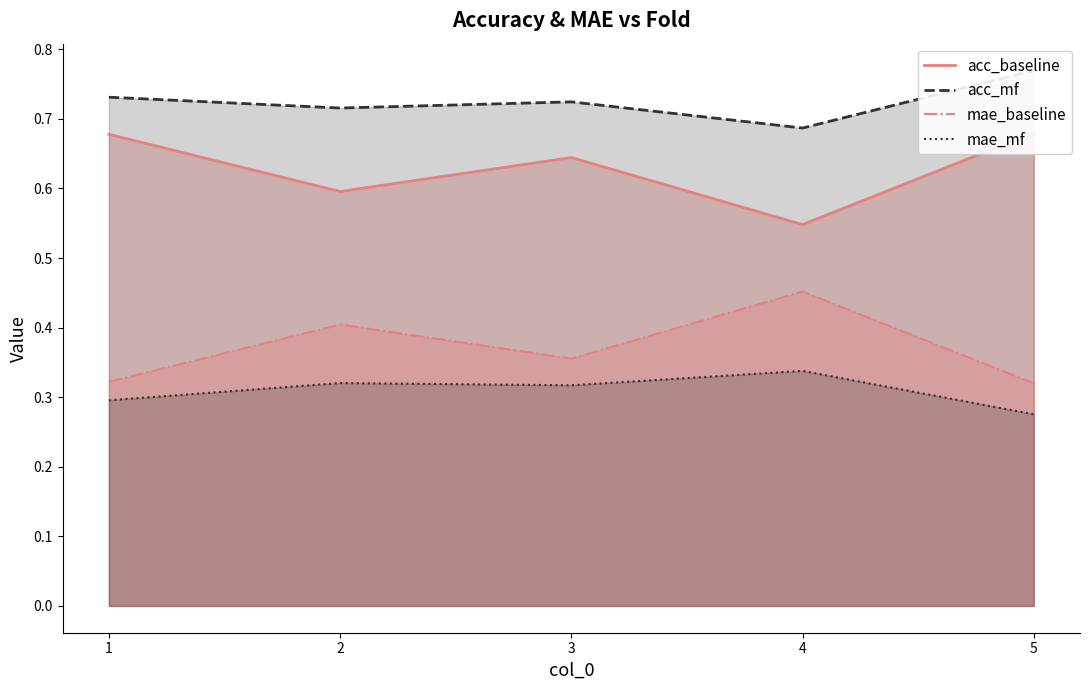

What is the lowest value of the mae_mf series?

0.3